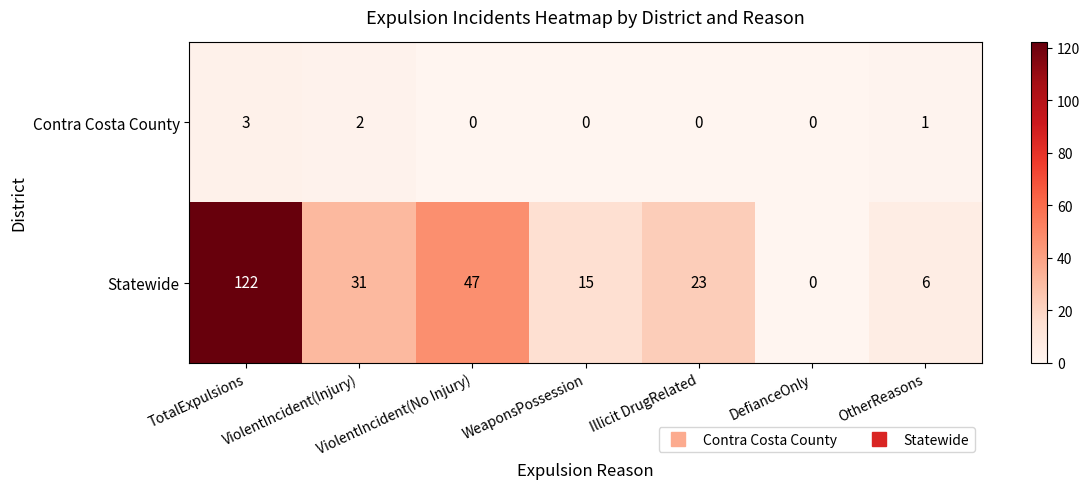

Rank the series by their average value, from lowest to highest.

Contra Costa County, Statewide